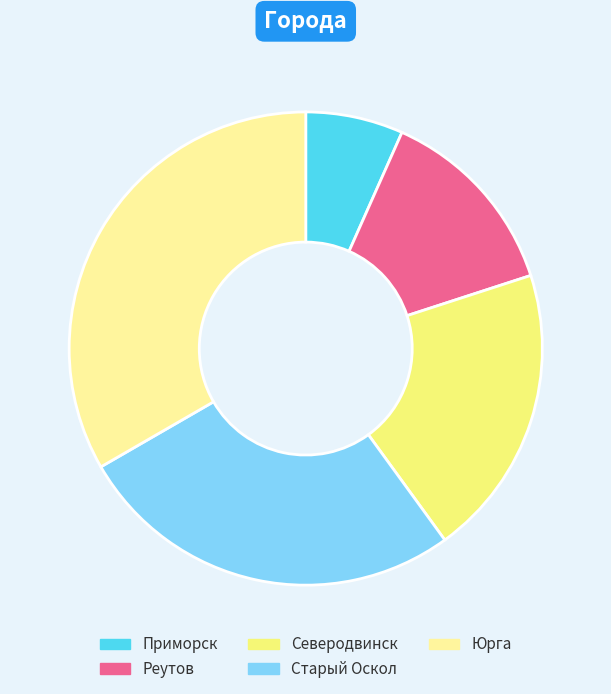

Rank the categories by value from highest to lowest.

Юрга, Старый Оскол, Северодвинск, Реутов, Приморск